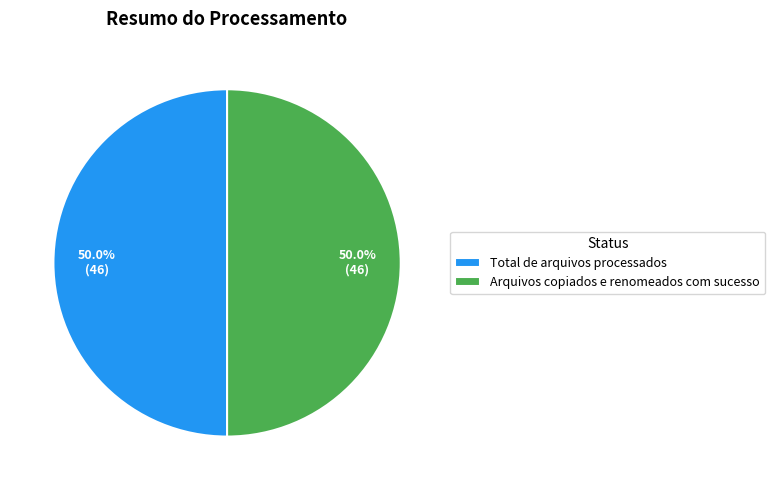

Do Total de arquivos processados and Arquivos copiados e renomeados com sucesso together represent more than half of the pie?

Yes